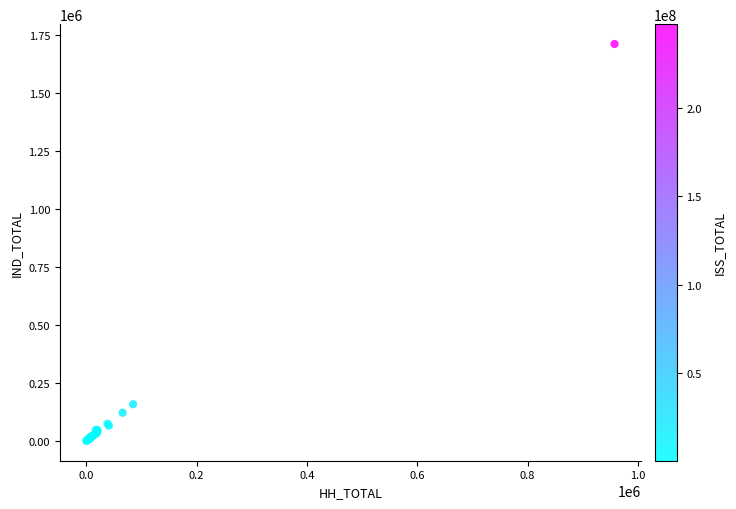

What Y value in the scatter plot is closest to 855199?

158163